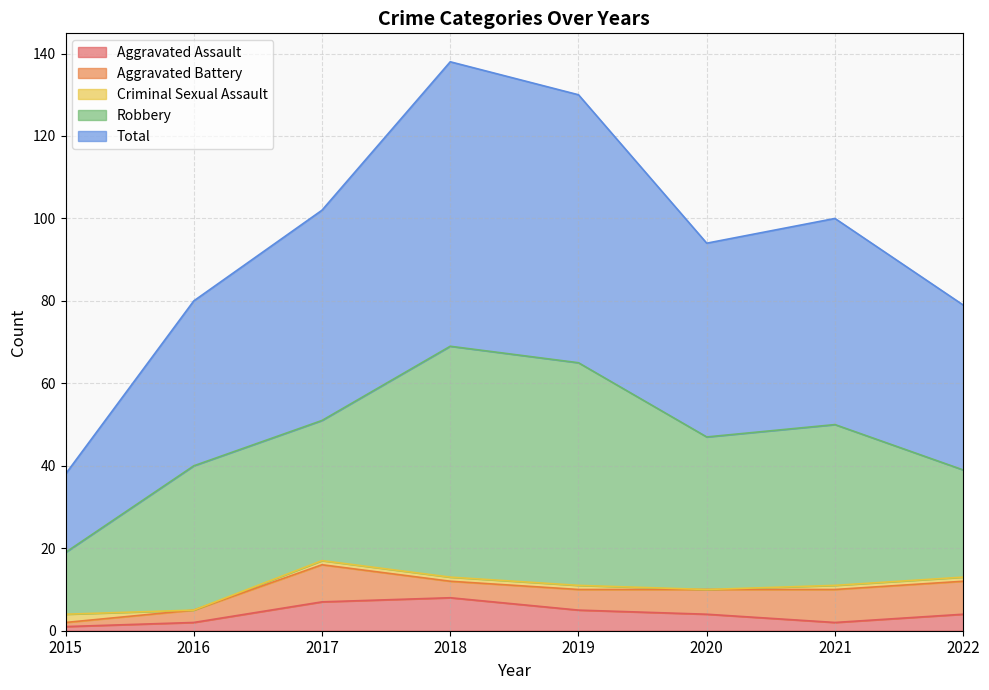

At which label does Criminal Sexual Assault reach its minimum?

2016